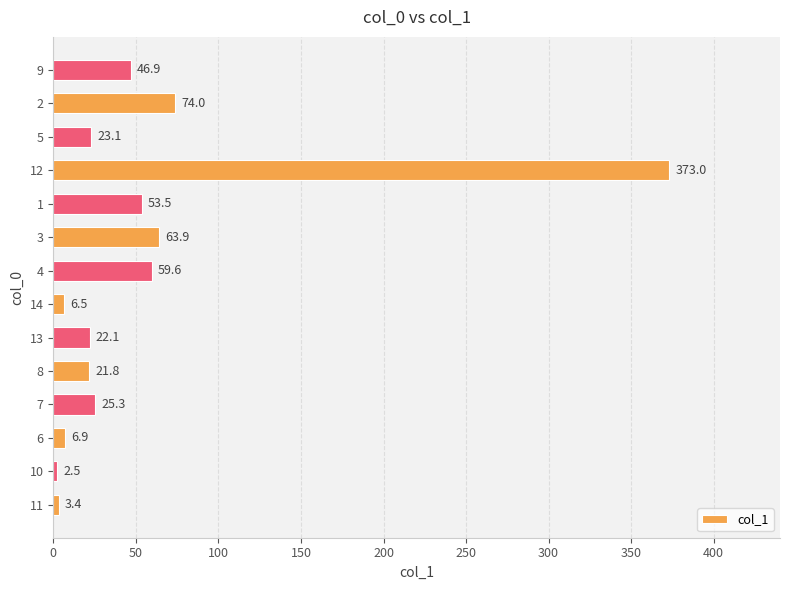

Between 12 and 11, which is larger?

12